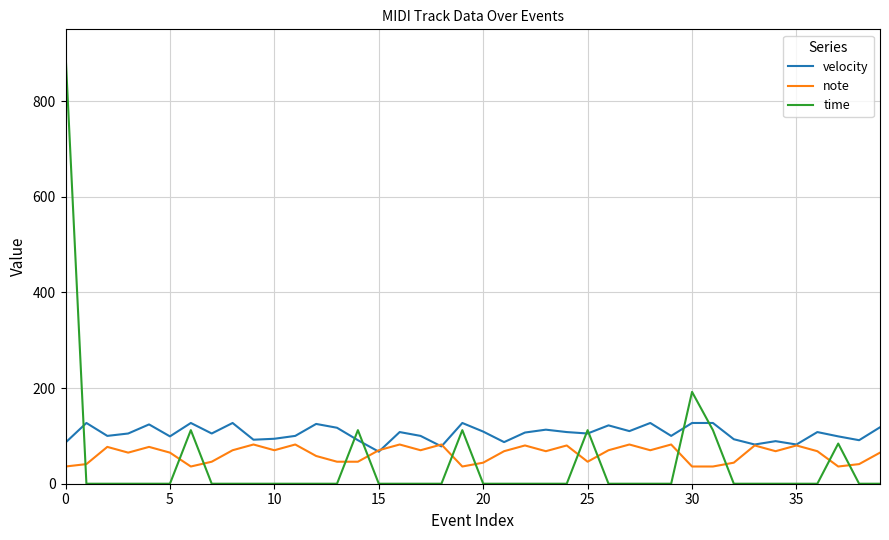

Rank the series by their maximum value, from lowest to highest.

note, velocity, time